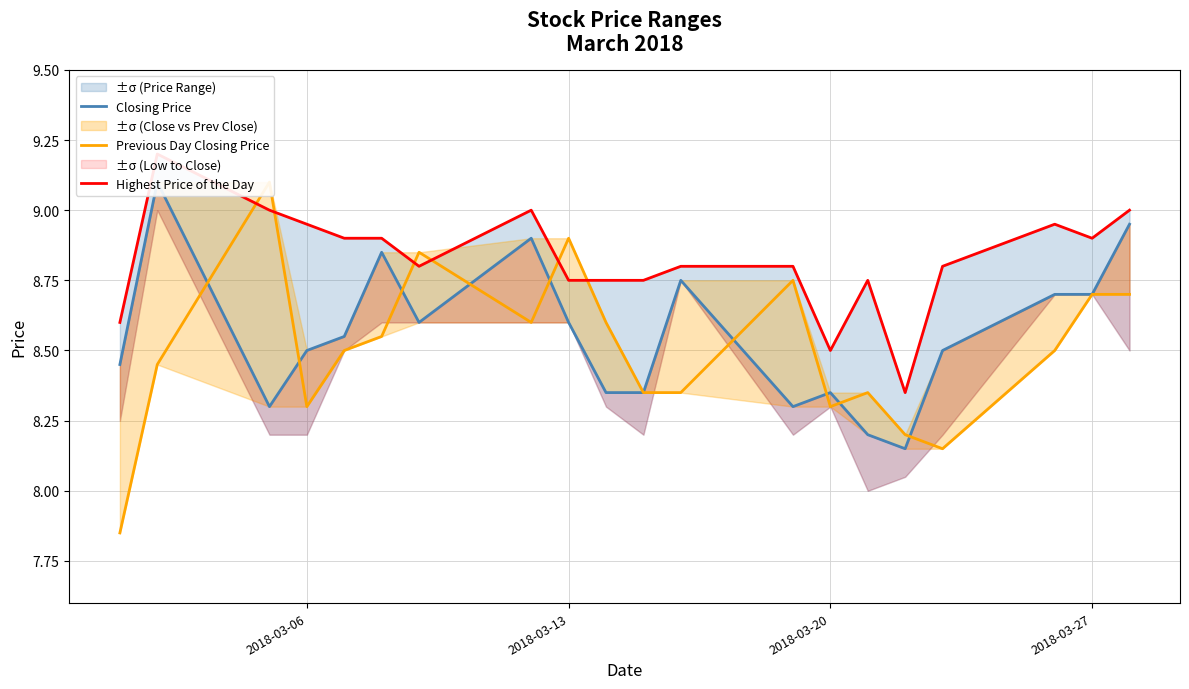

List the series in order of their overall mean, lowest first.

Previous Day Closing Price, Closing Price, Highest Price of the Day